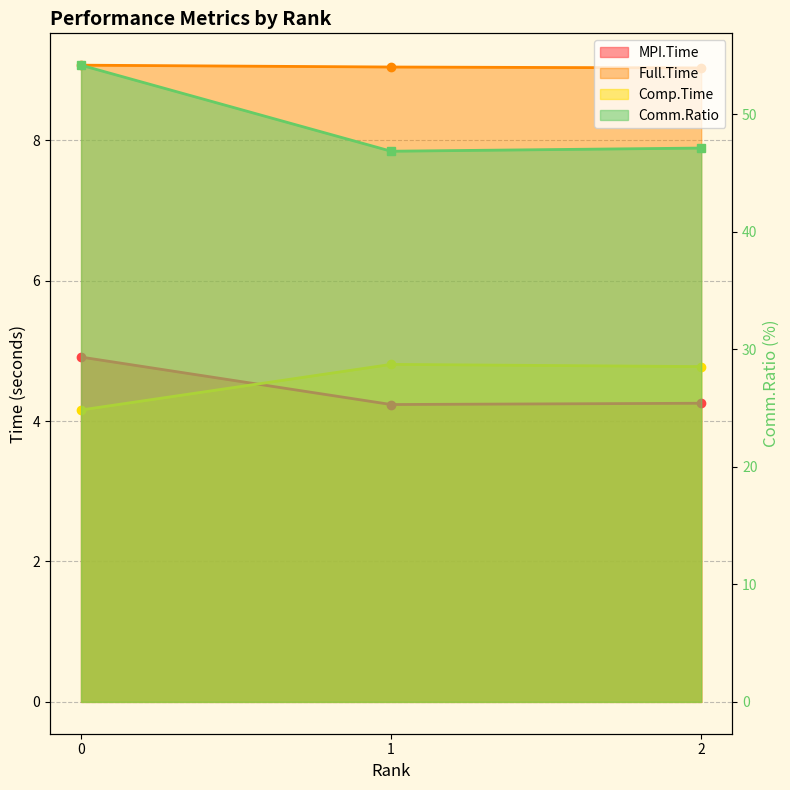

What is the value of the Full.Time point at the 1st from the left?

9.1